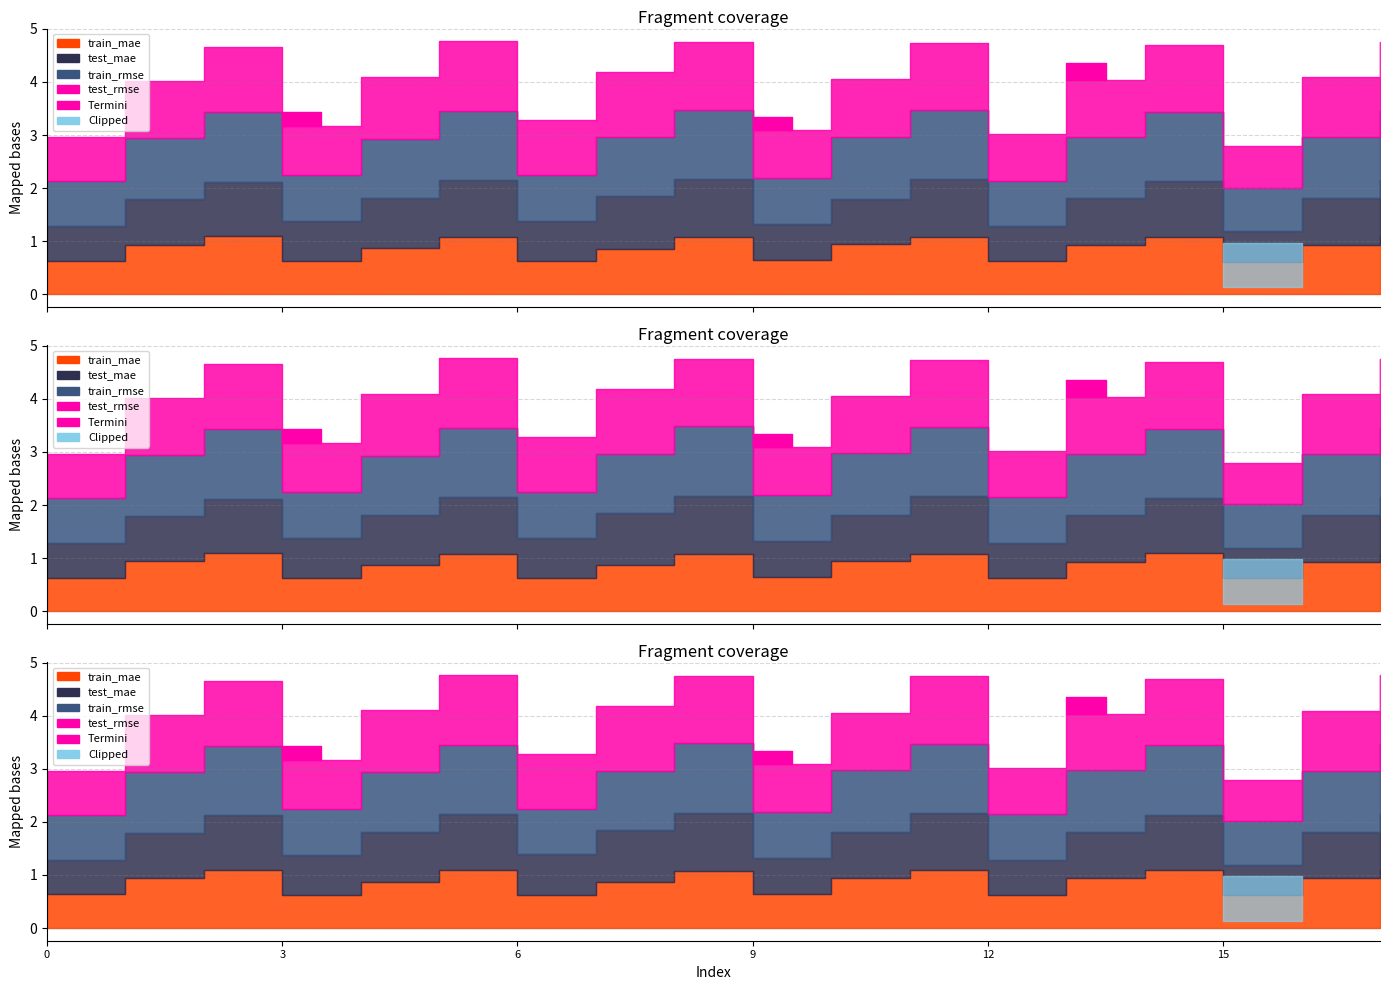

Which series has the largest total across all categories?

train_rmse